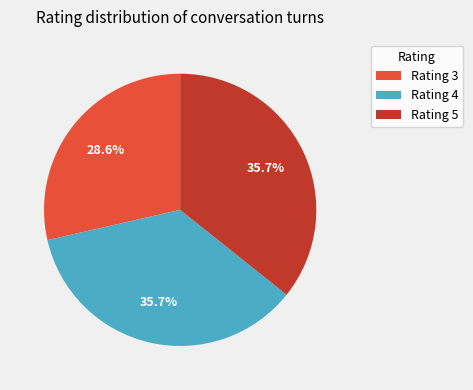

What is the smallest slice in the pie chart?

Rating 3